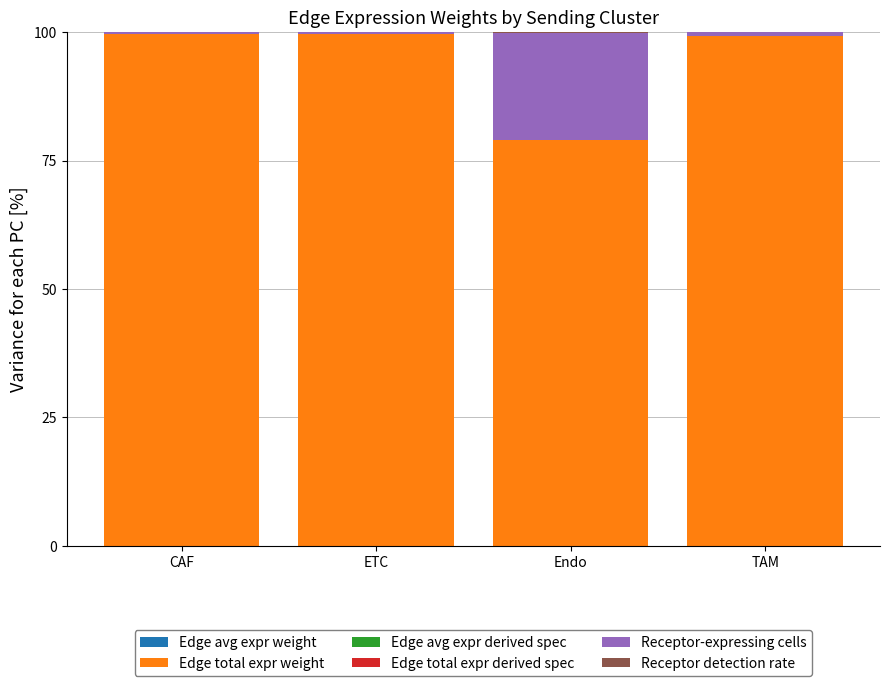

Between CAF and TAM, which is larger?

CAF